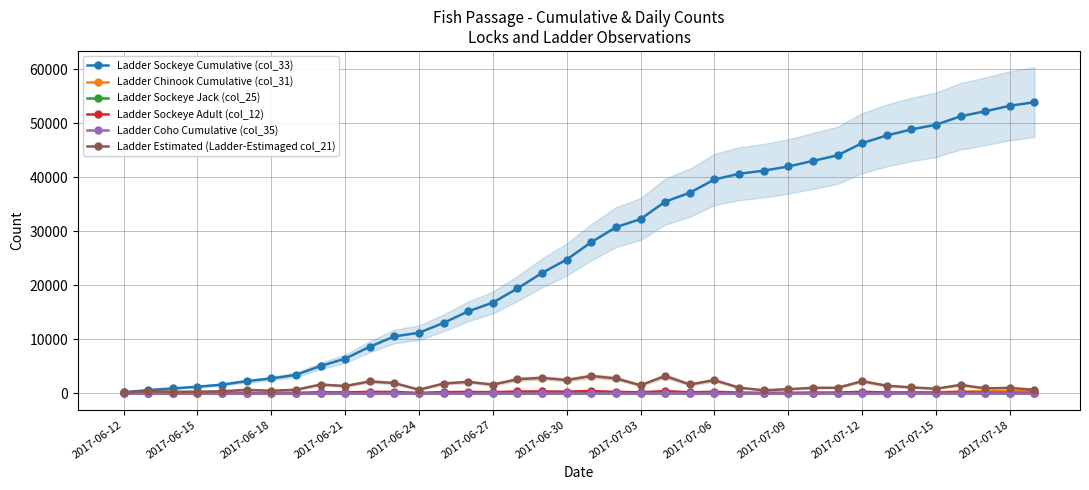

True or false: Ladder Sockeye Adult (col_12) has more than 1 interior local peaks.

True